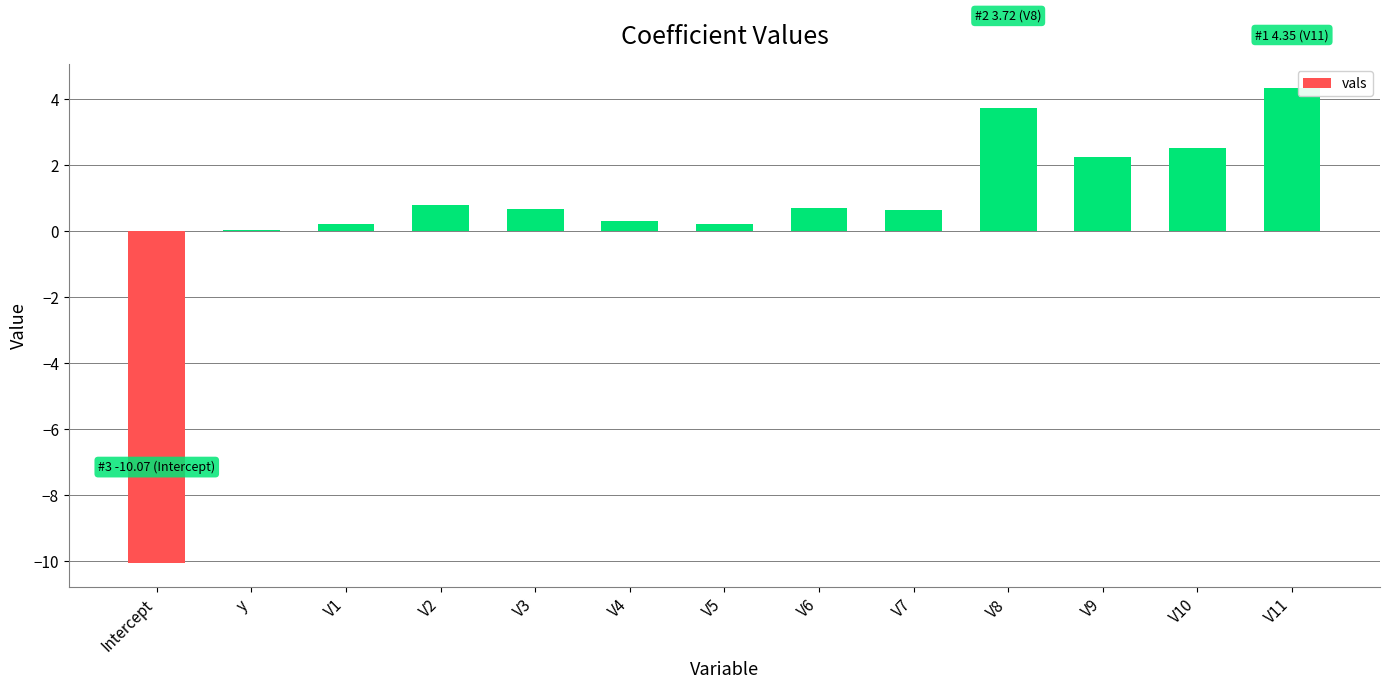

What is the change in value from V2 to V8?

+2.9